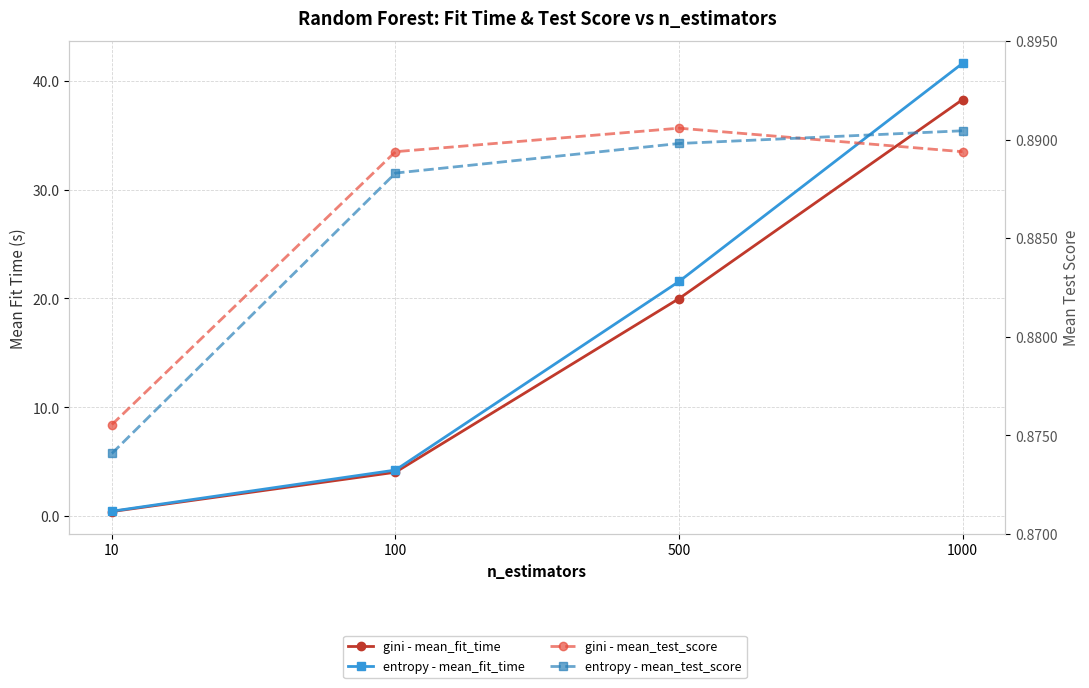

Between 500 and 1000, which series saw the biggest shift?

entropy - mean_fit_time